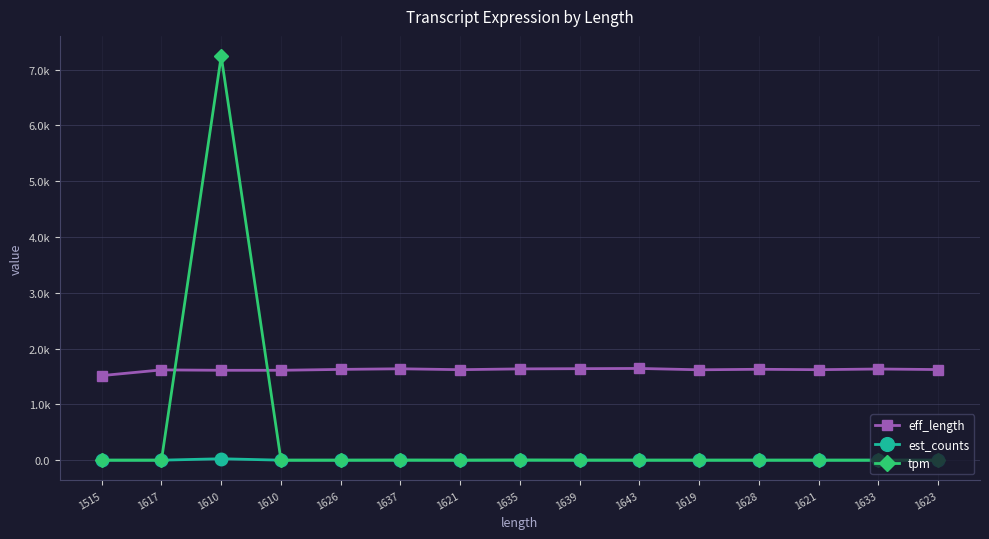

True or false: est_counts and tpm intersect in this chart.

False